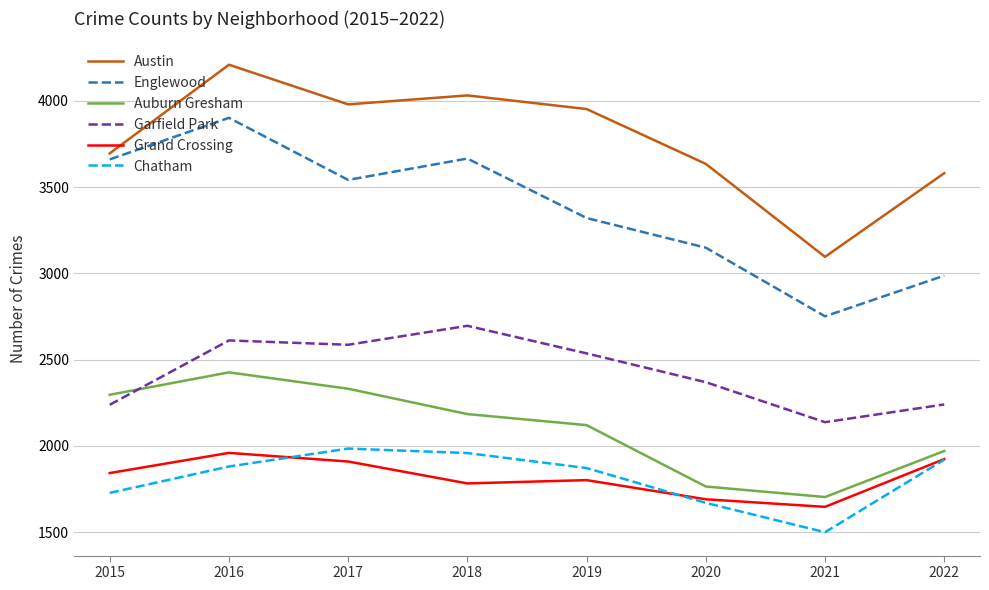

After their last crossing, which series has the higher values: Auburn Gresham or Garfield Park?

Garfield Park